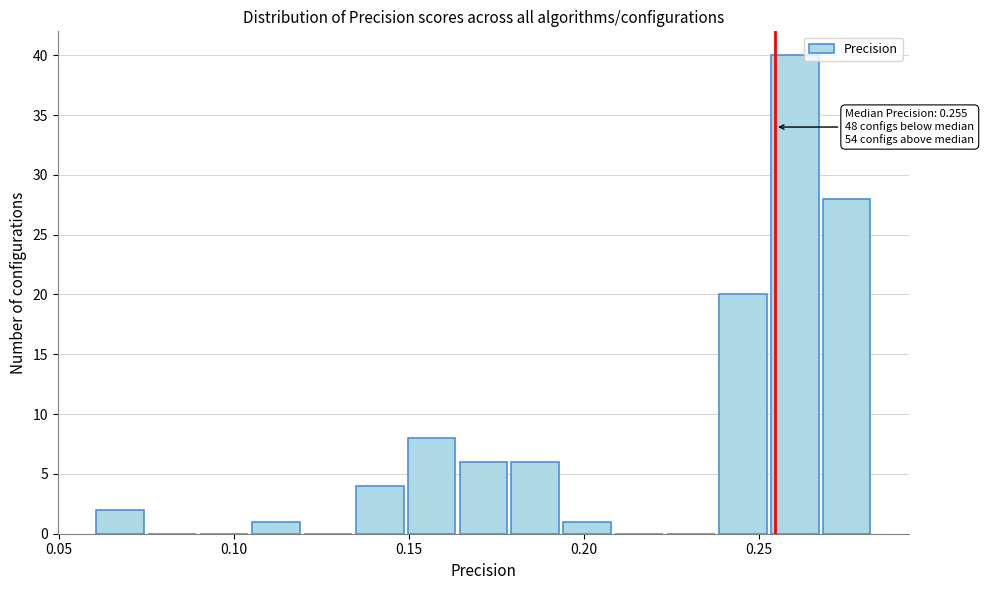

Read against the x-axis, roughly where is the centre of the tallest bar?

0.260